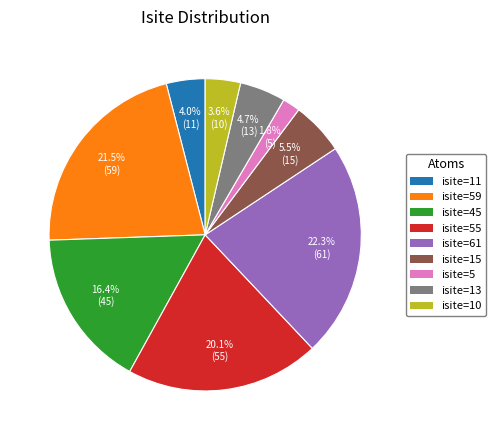

Is there any slice that represents more than half of the pie?

No